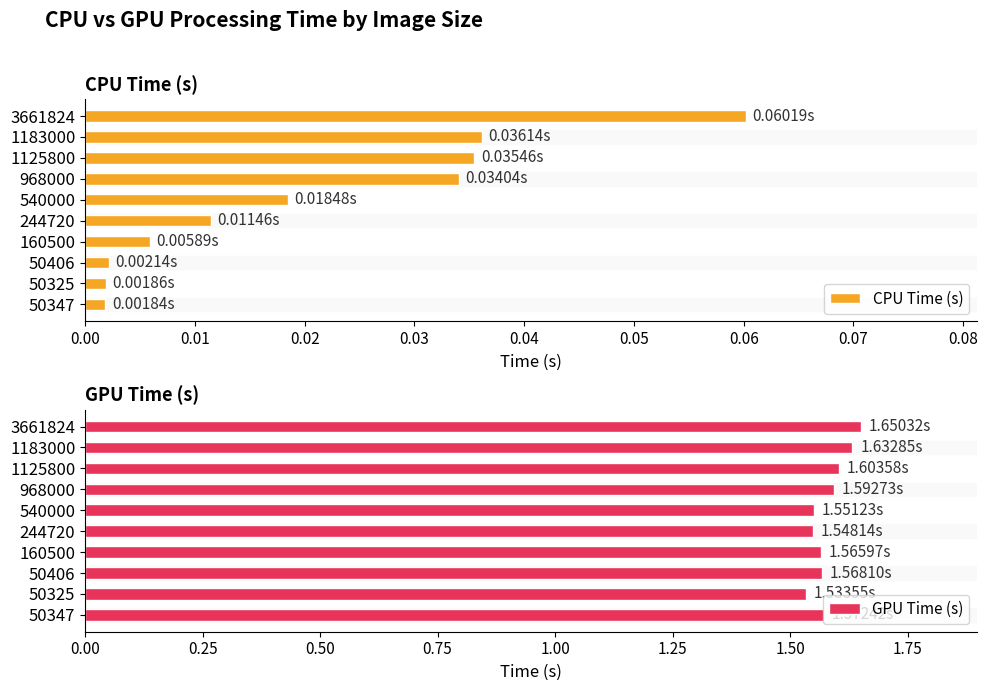

The value of CPU Time (s) at 0.07 is 0.0. True or false?

True